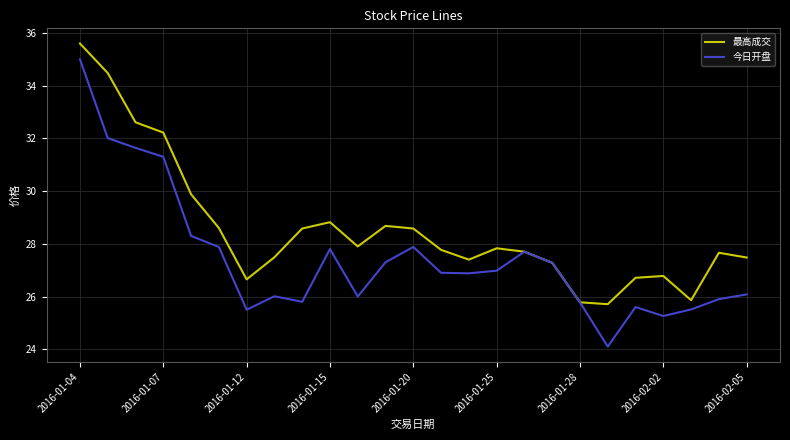

Does the chart display data point markers on the line(s)?

No